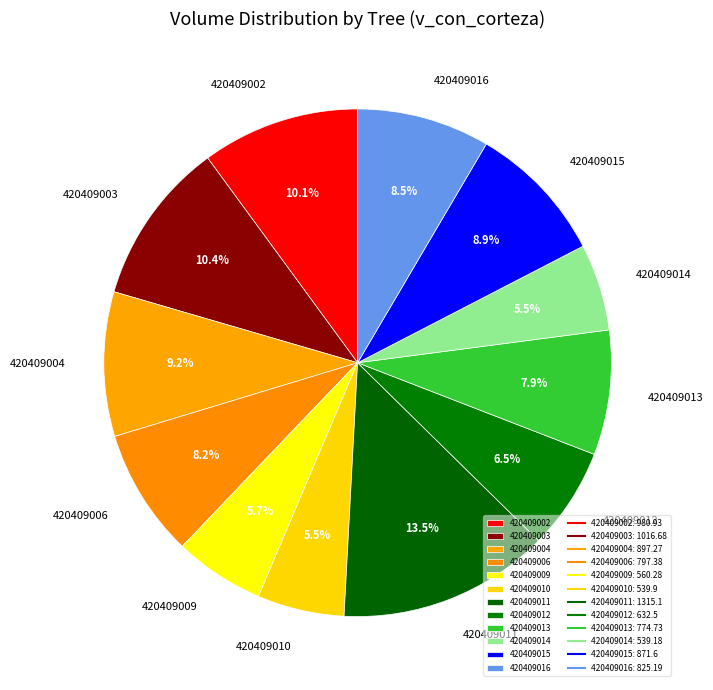

Which has a higher value, 420409013 or 420409012?

420409013